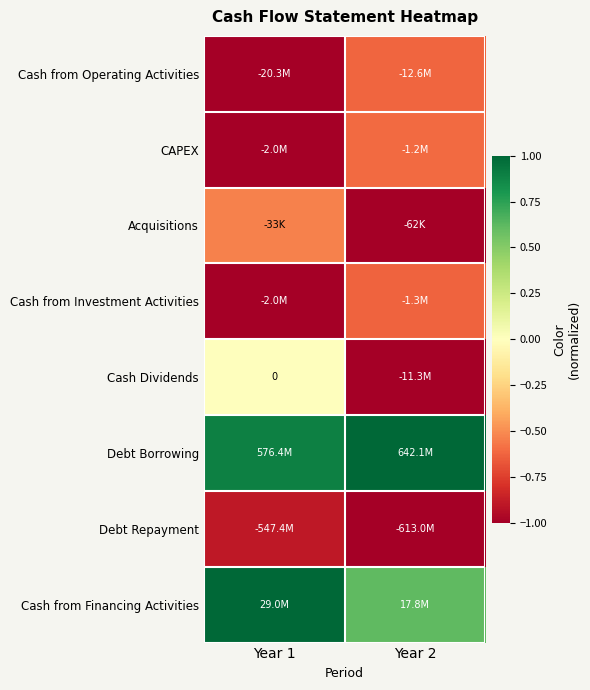

Read the Acquisitions value at Year 2.

-1.0